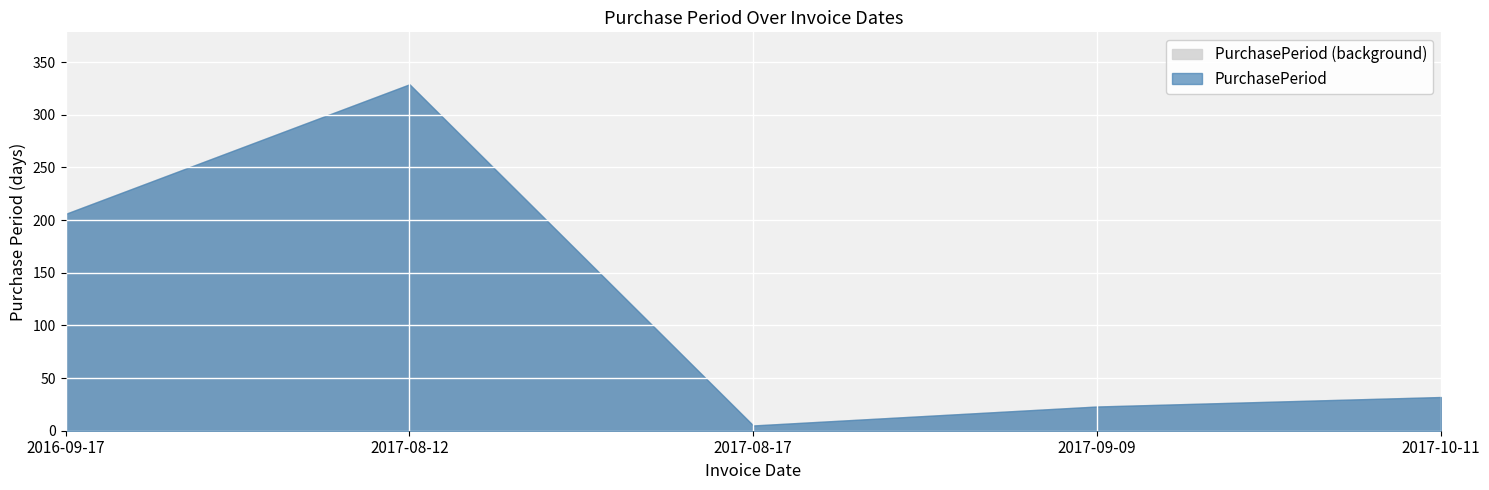

Where is the data nearest to the value 167?

2016-09-17